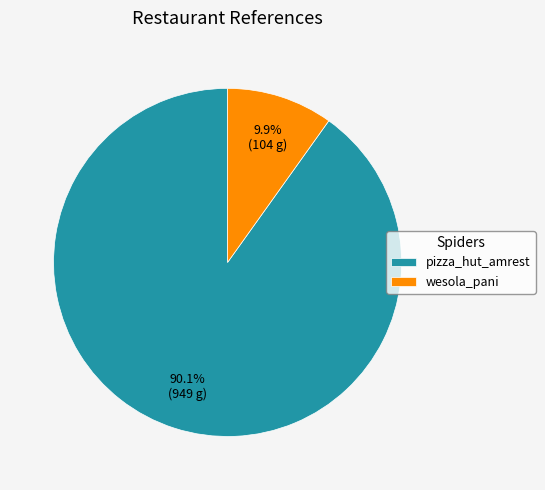

Is it true that wesola_pani is 22% of the pie?

False